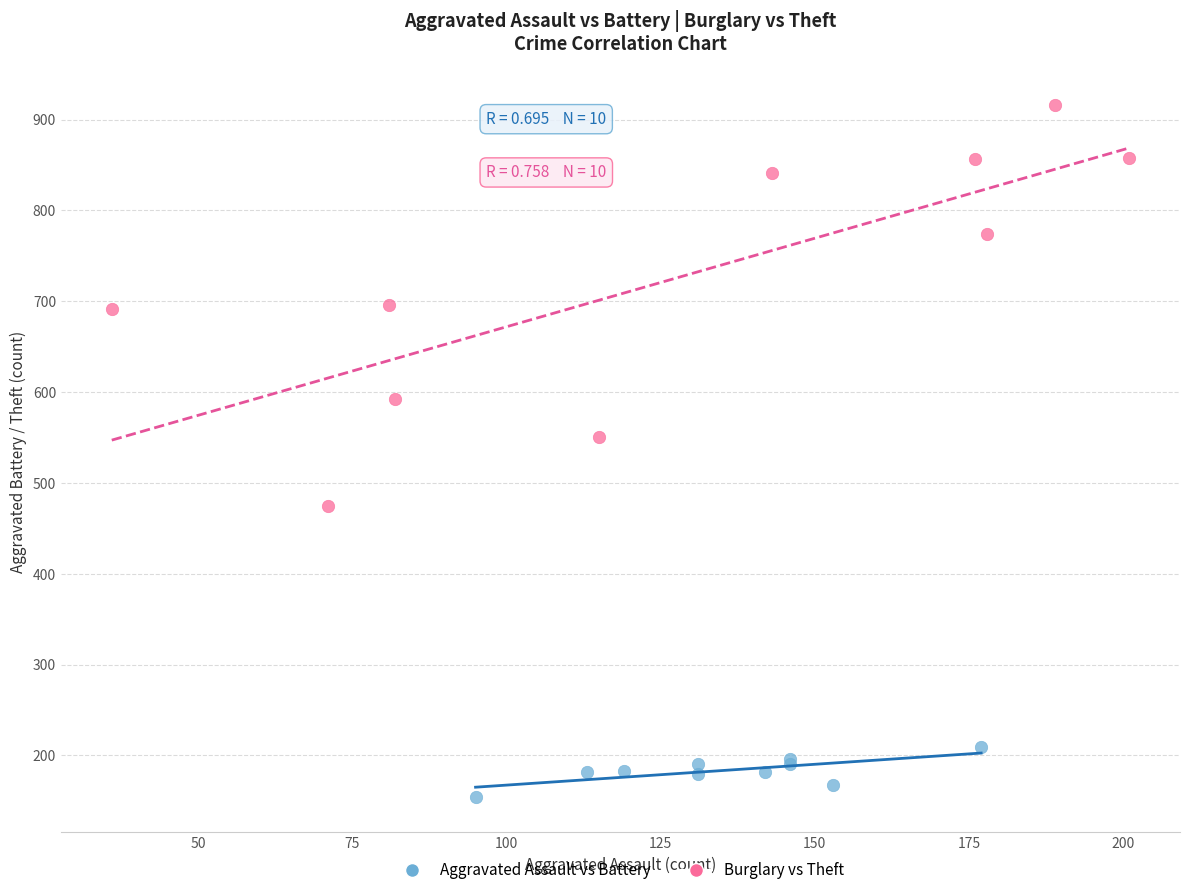

Which series has the largest Y range (max minus min)?

Burglary vs Theft